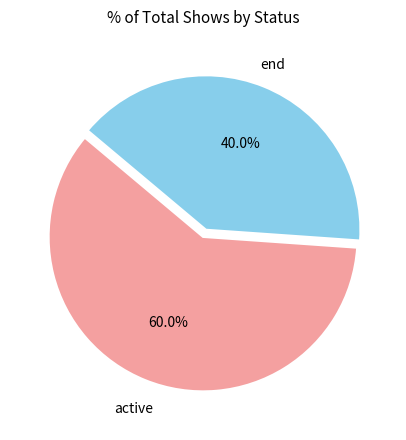

Is there any slice that represents more than half of the pie?

Yes